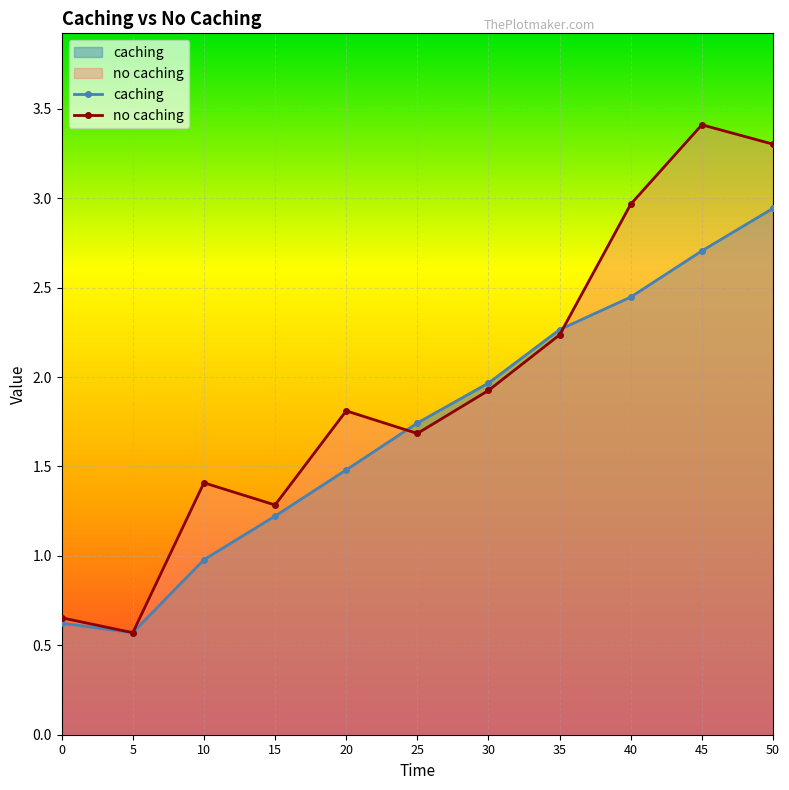

True or false: caching and no caching intersect in this chart.

True